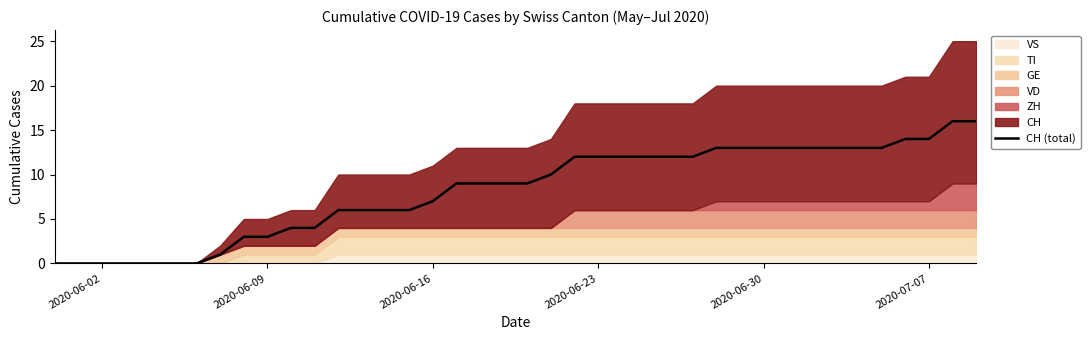

What is the highest value of the CH (total) series?

16